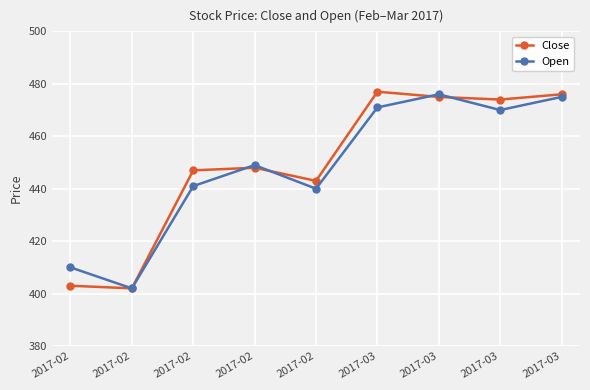

How many data points in Open are less than 449?

4